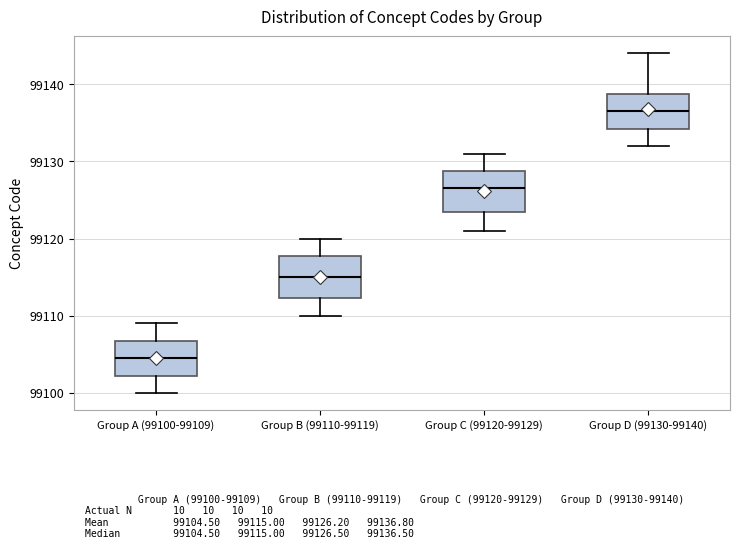

Where does the median line of the box for Group B (99110-99119) sit on the y-axis? The values are not printed on the chart, so give them approximately, as read against the axis.

99115